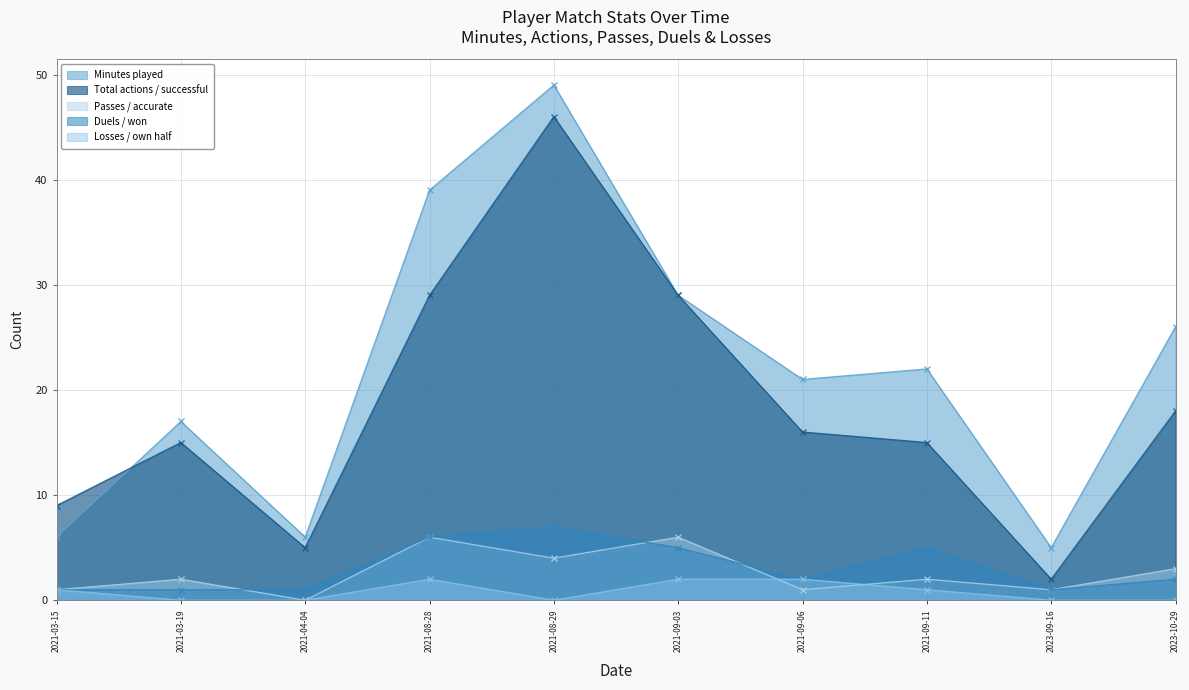

How many data points in Losses / own half are above 1?

3